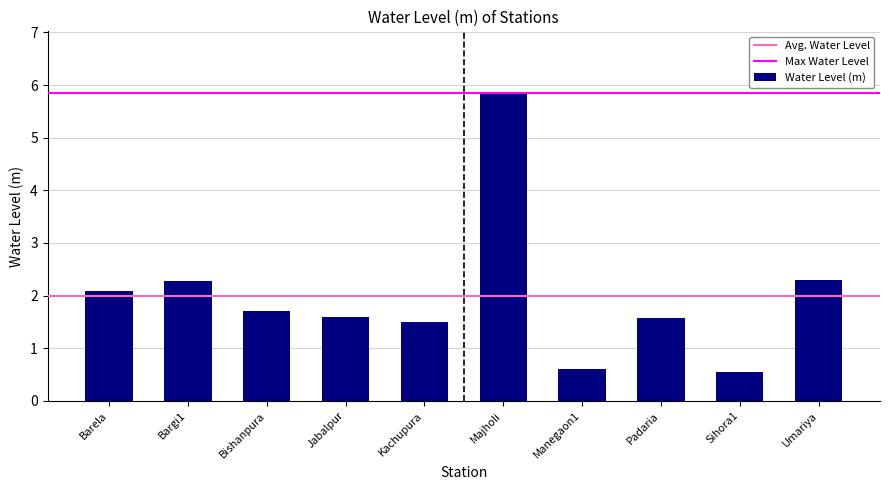

Which label corresponds to the largest value in the chart?

Majholi